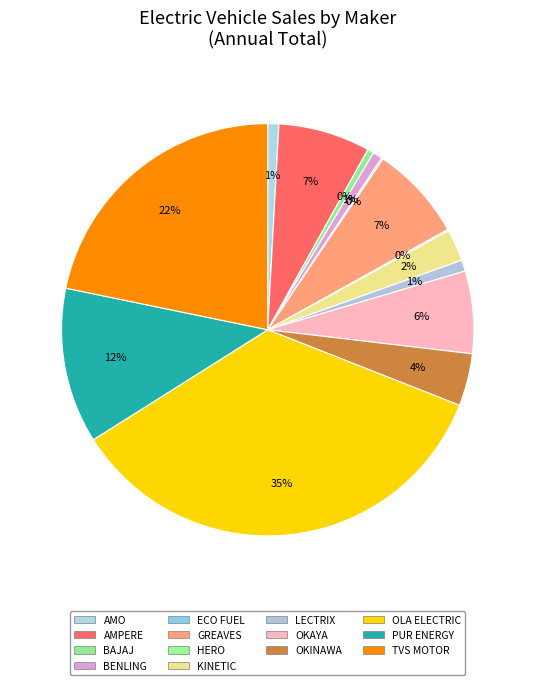

Is there any slice that represents more than half of the pie?

No